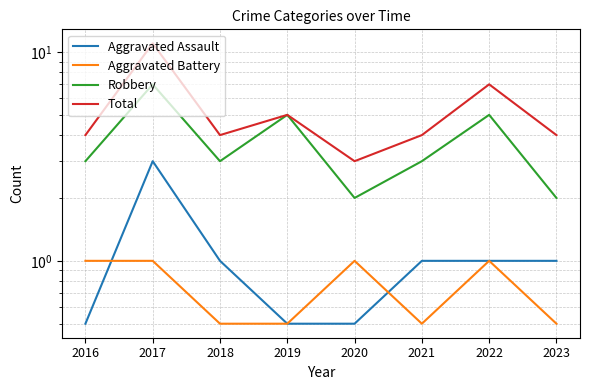

How many lines are shown in the chart?

4